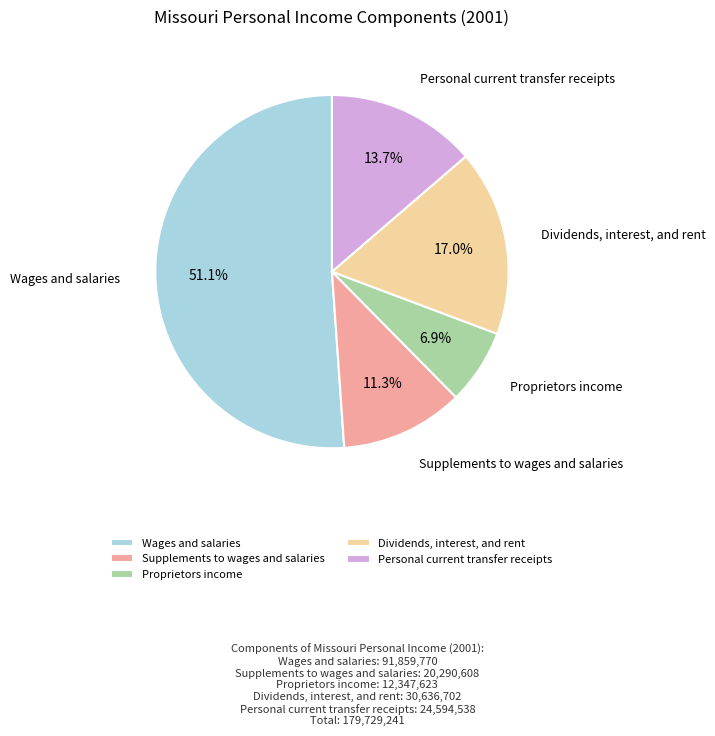

Count the number of slices in the pie.

5